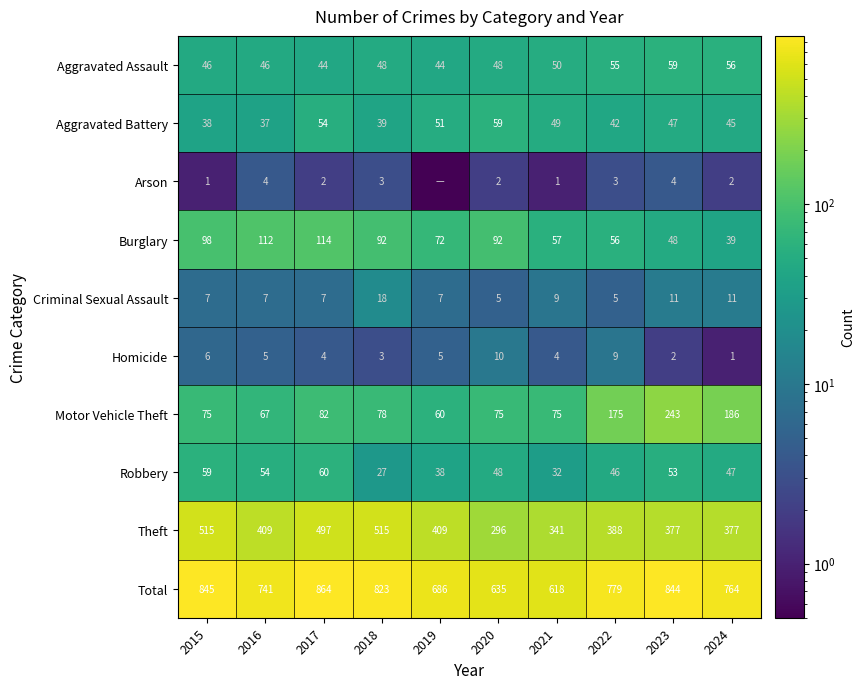

At which label does Aggravated Battery reach its minimum?

2016